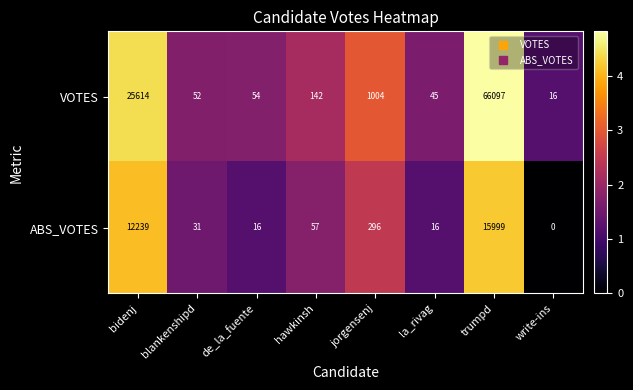

The value of VOTES at write-ins is 16. True or false?

True